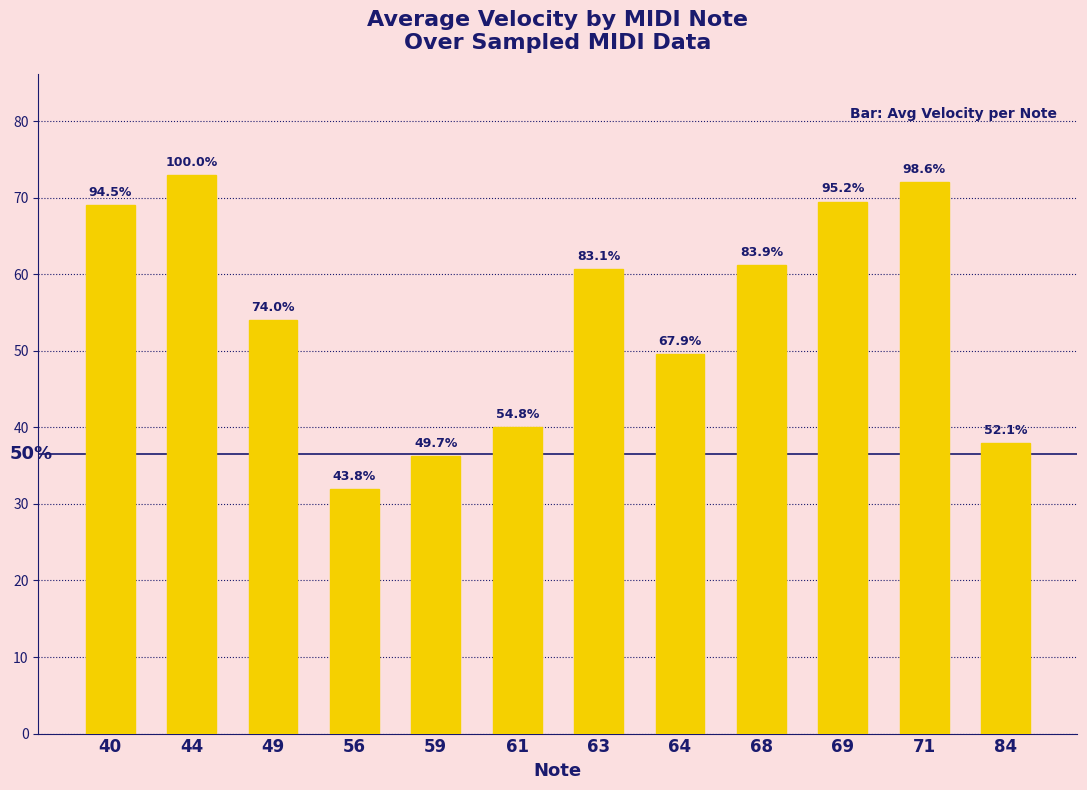

What is the approximate value at 63?

60.7